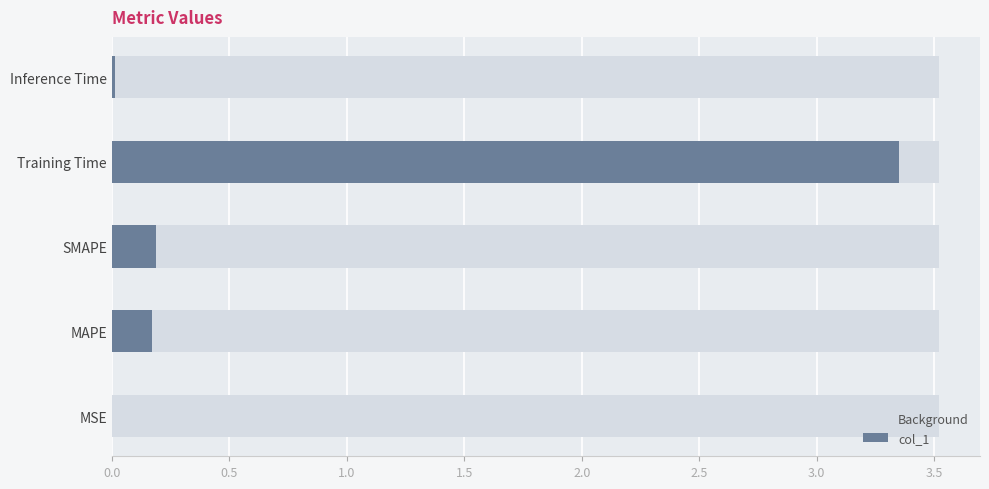

Which series has the widest spread of values?

col_1